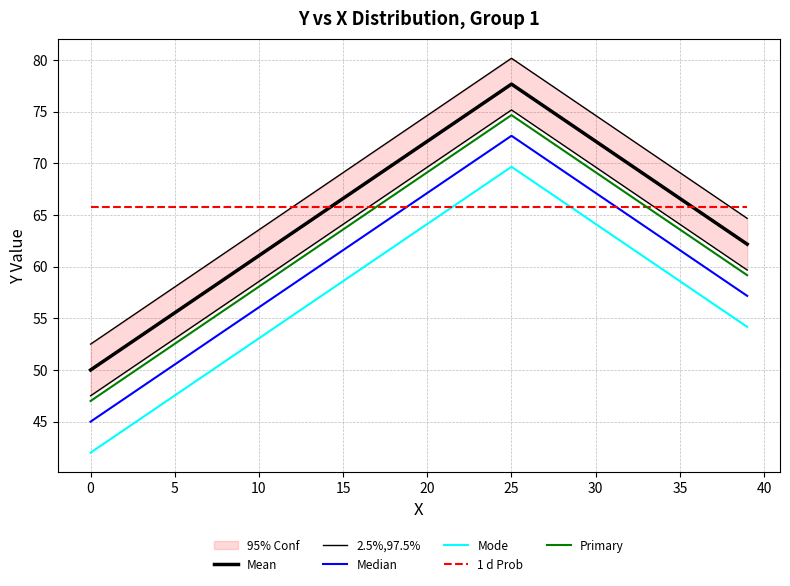

Where is Median nearest to the value 58?

38